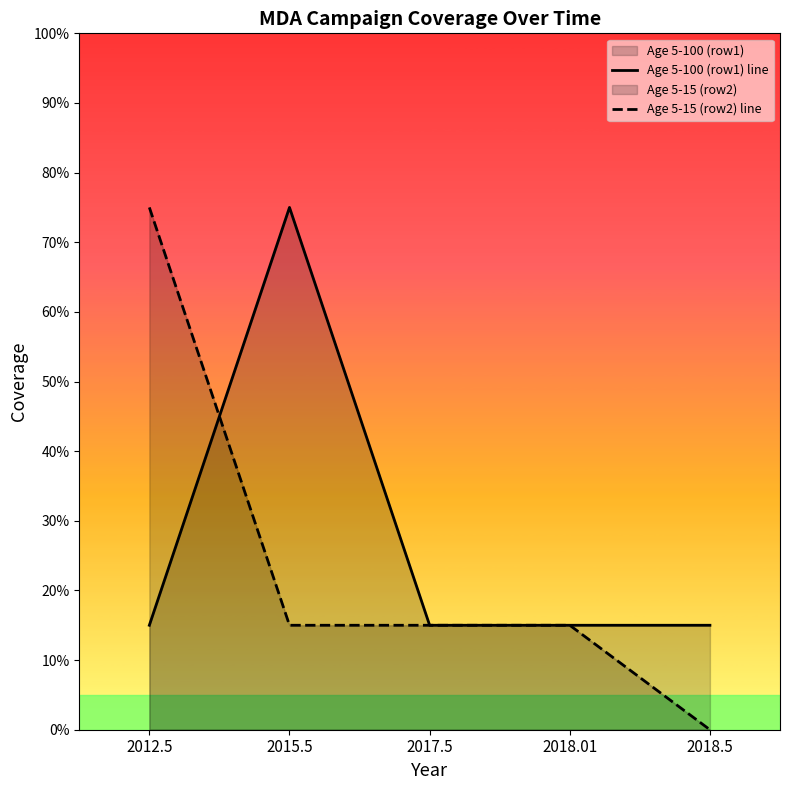

Reading left to right, list all the values displayed in this chart.

Age 5-100 (row1) line: 2012.5=0.1	2015.5=0.8	2017.5=0.1	2018.01=0.1	2018.5=0.1
Age 5-15 (row2) line: 2012.5=0.8	2015.5=0.1	2017.5=0.1	2018.01=0.1	2018.5=0.0